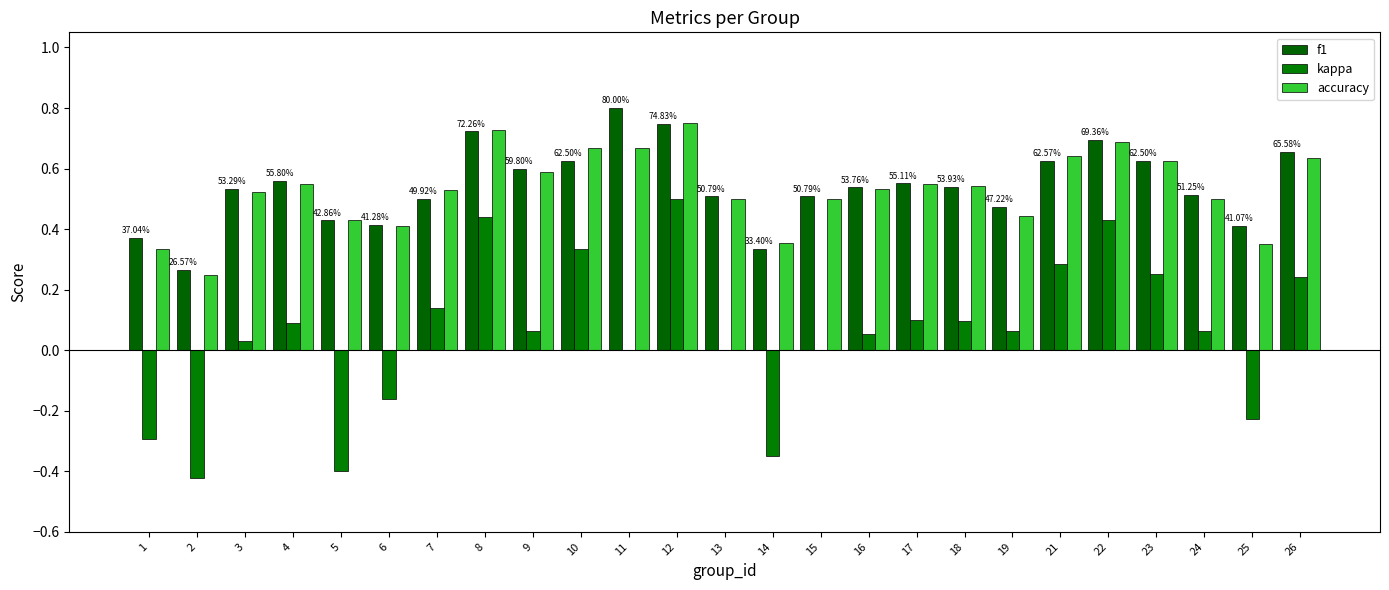

Reading left to right, extract all data points from this chart.

f1: 1=0.4	2=0.3	3=0.5	4=0.6	5=0.4	6=0.4	7=0.5	8=0.7	9=0.6	10=0.6	11=0.8	12=0.7	13=0.5	14=0.3	15=0.5	16=0.5	17=0.6	18=0.5	19=0.5	21=0.6	22=0.7	23=0.6	24=0.5	25=0.4	26=0.7
kappa: 1=-0.3	2=-0.4	3=0.0	4=0.1	5=-0.4	6=-0.2	7=0.1	8=0.4	9=0.1	10=0.3	11=0.0	12=0.5	13=0.0	14=-0.4	15=0.0	16=0.1	17=0.1	18=0.1	19=0.1	21=0.3	22=0.4	23=0.3	24=0.1	25=-0.2	26=0.2
accuracy: 1=0.3	2=0.2	3=0.5	4=0.5	5=0.4	6=0.4	7=0.5	8=0.7	9=0.6	10=0.7	11=0.7	12=0.8	13=0.5	14=0.4	15=0.5	16=0.5	17=0.6	18=0.5	19=0.4	21=0.6	22=0.7	23=0.6	24=0.5	25=0.3	26=0.6